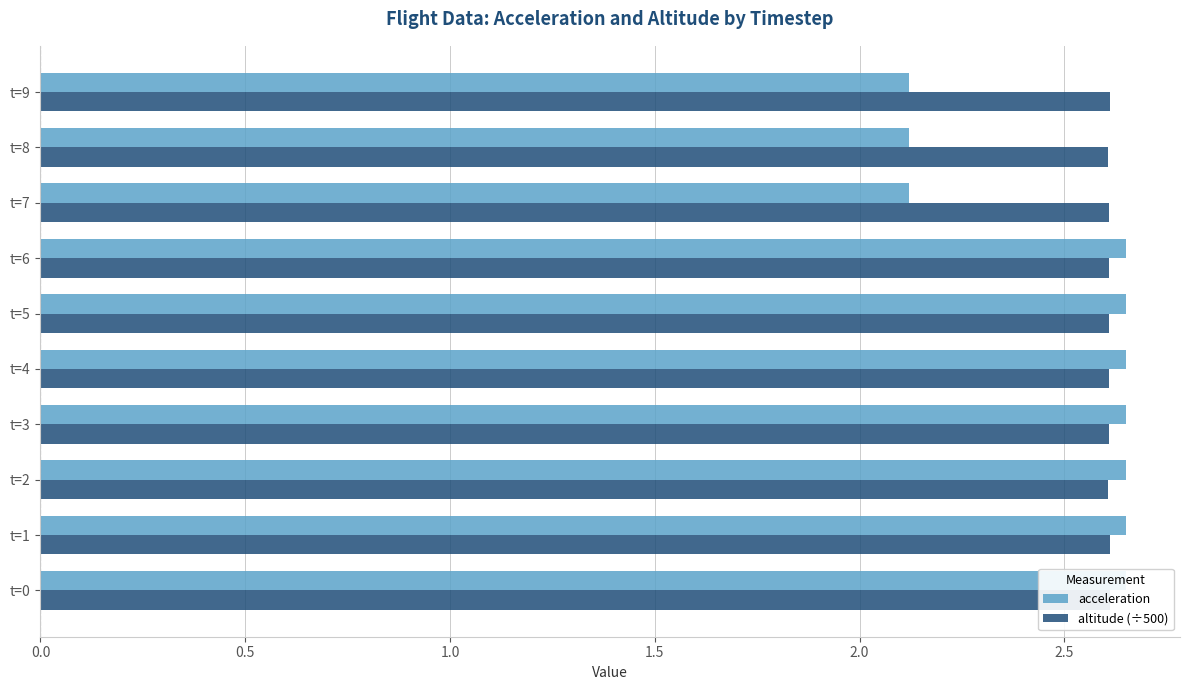

At t=4, list the series in order from largest to smallest.

acceleration, altitude (÷500)